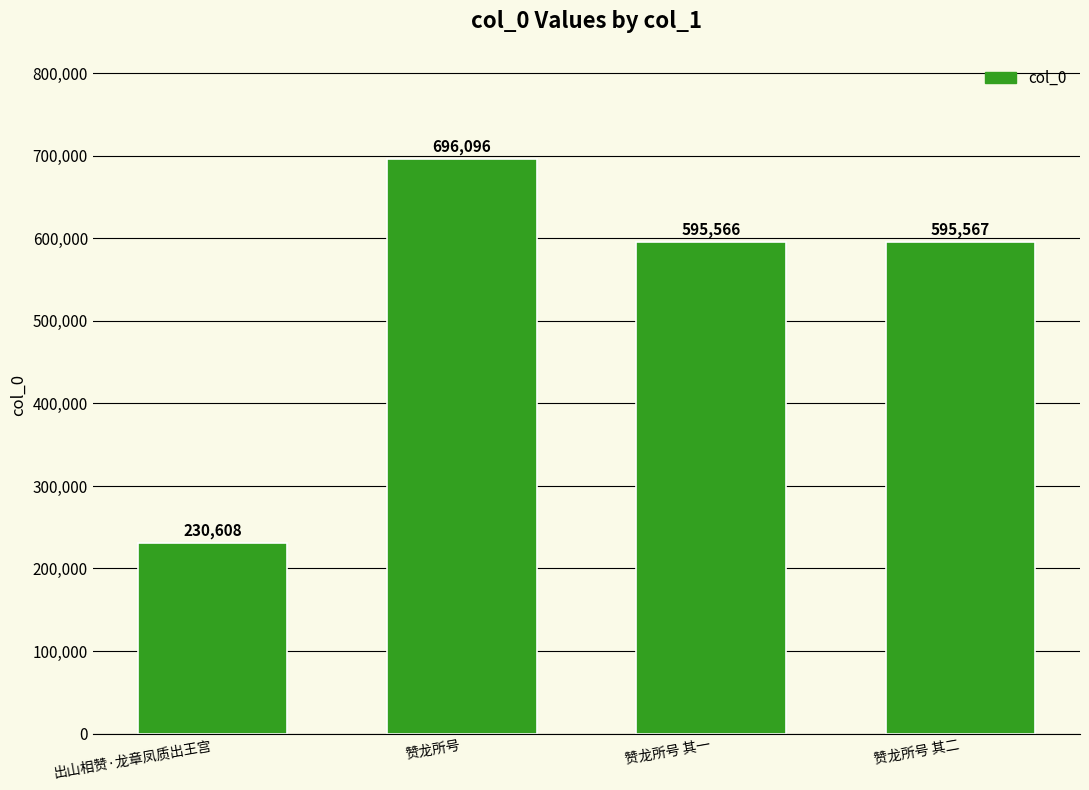

What is the change in value from 出山相赞·龙章凤质出王宫 to 赞龙所号?

+465488